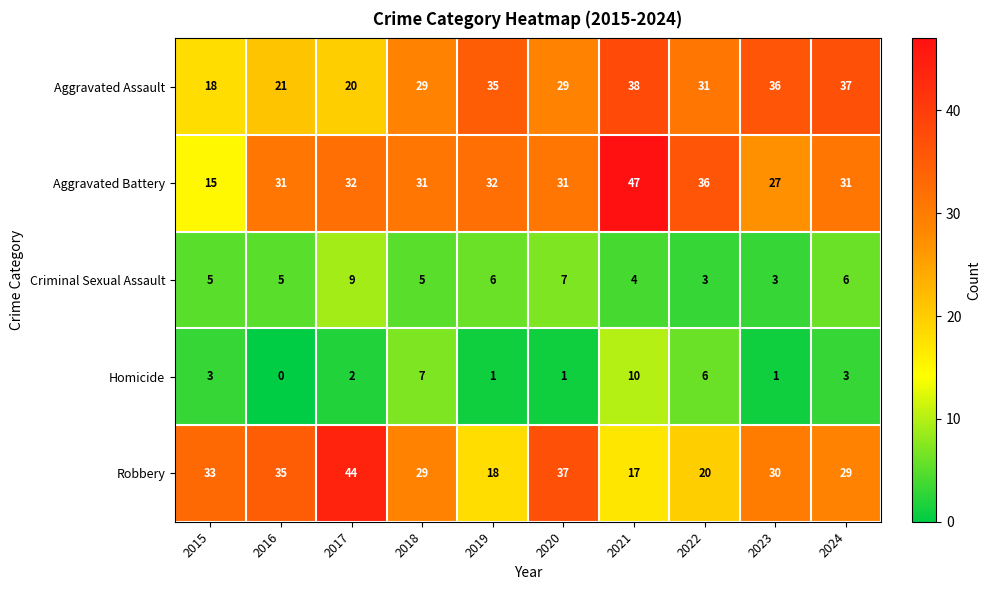

What value does the Robbery series have at 2015?

33